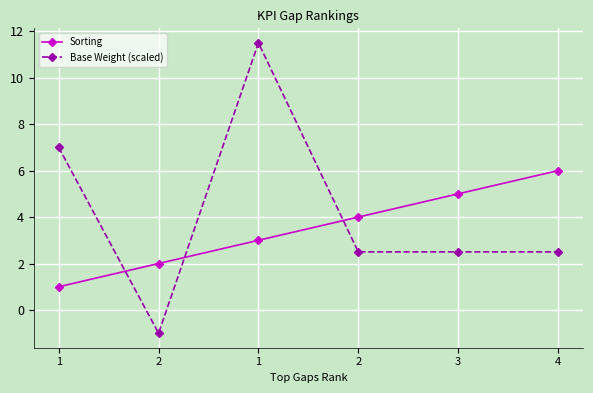

Does the chart have visible grid lines?

Yes